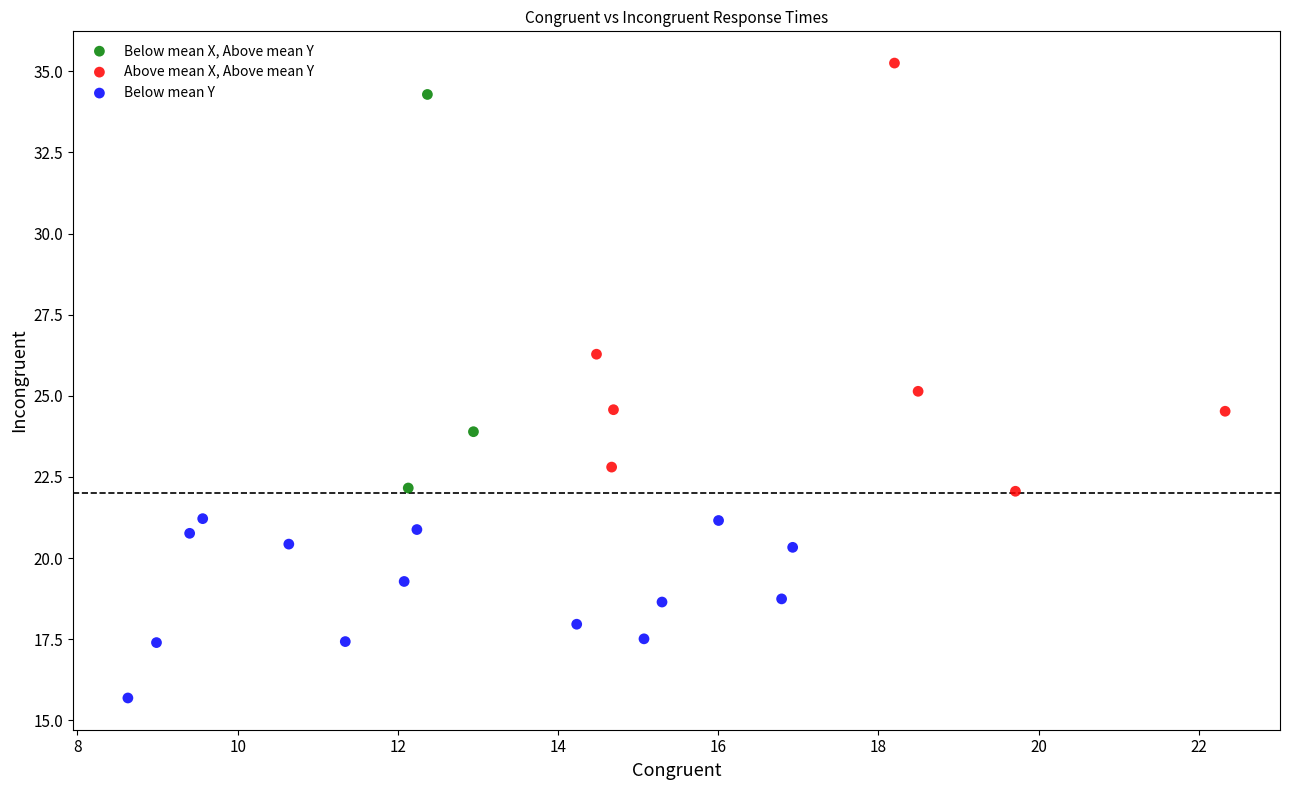

Which series has the largest Y range (max minus min)?

Above mean X, Above mean Y